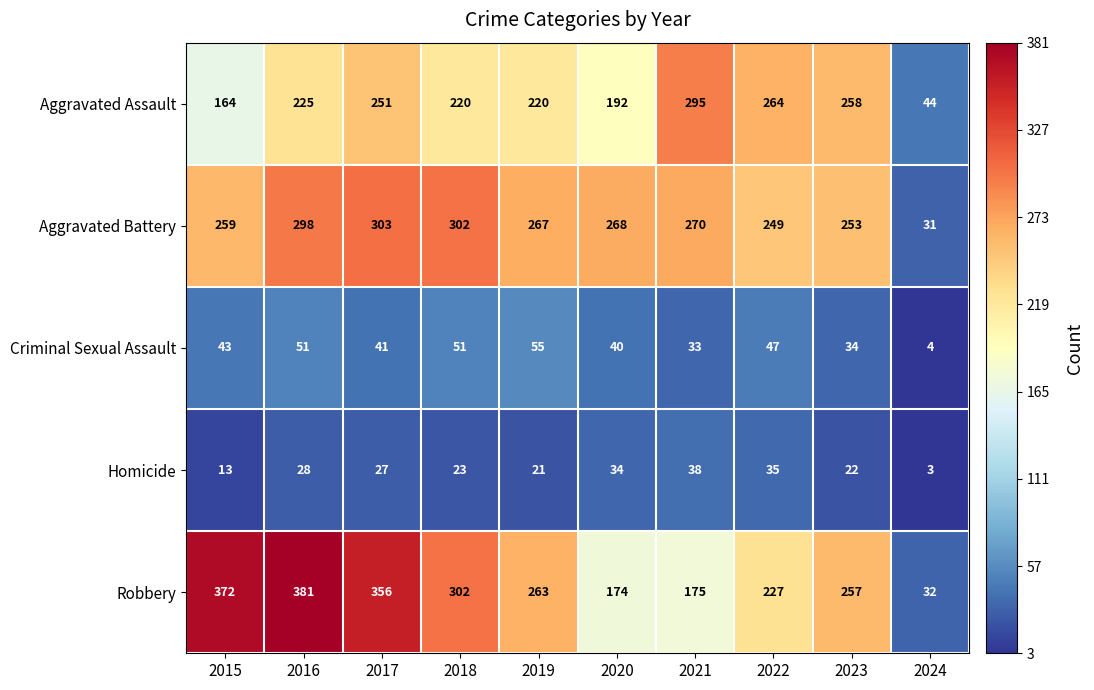

At which label is Robbery closest to 206?

2022